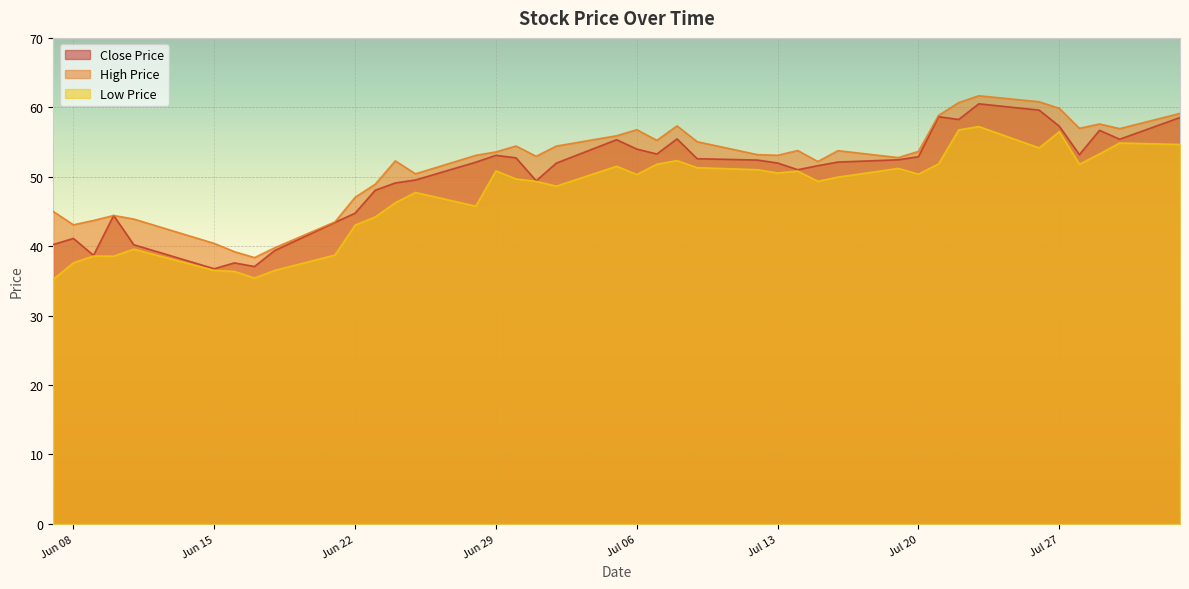

Is the value of Low Price at Jun 22 greater than the value of High Price at Jul 20?

No